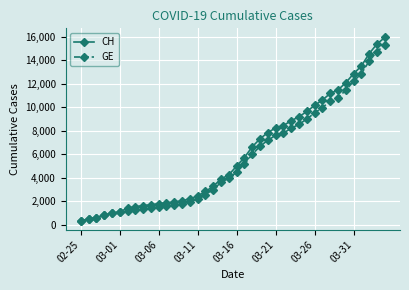

How many lines are shown in the chart?

2